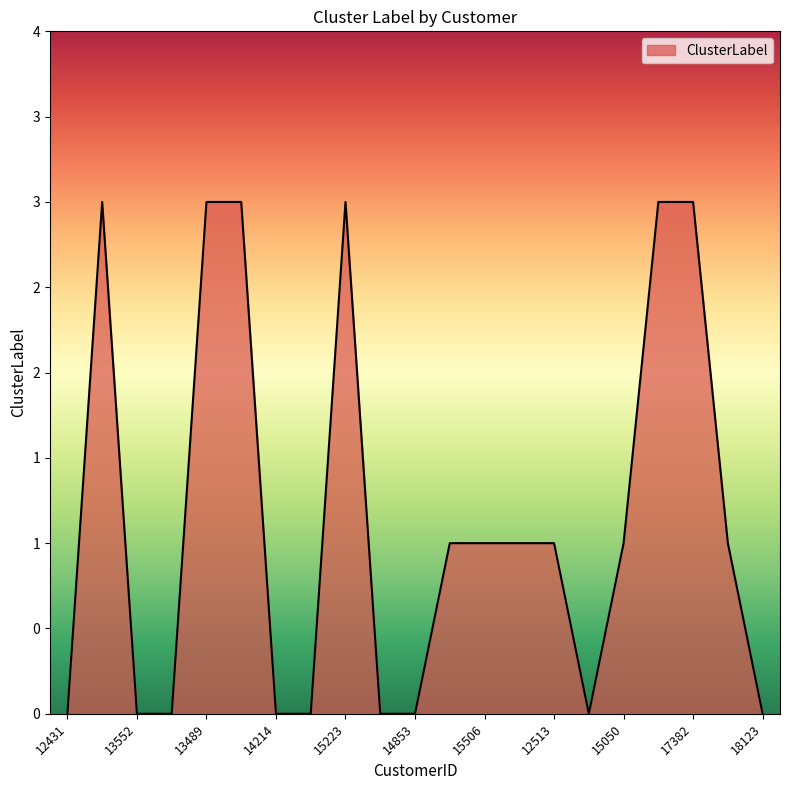

What is the label of the 19th point from the right?

13552